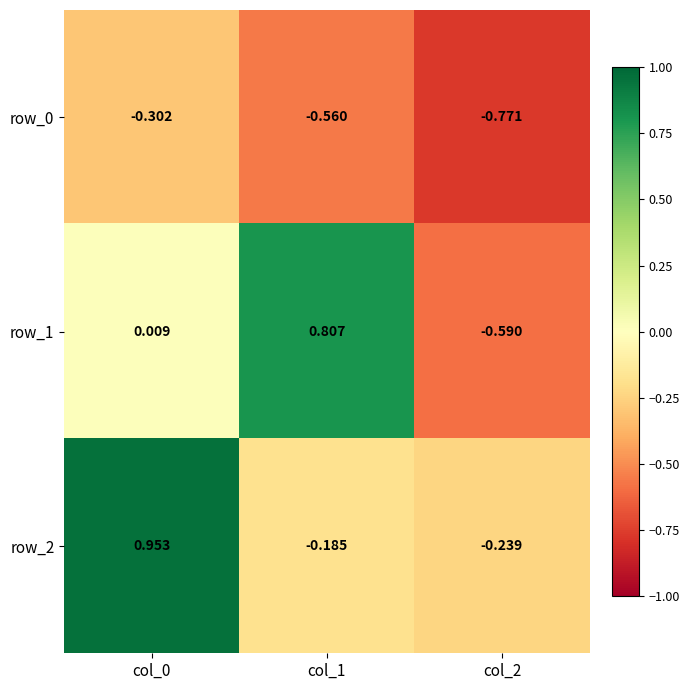

Is the value of row_2 at col_1 greater than the value of row_0 at col_0?

Yes